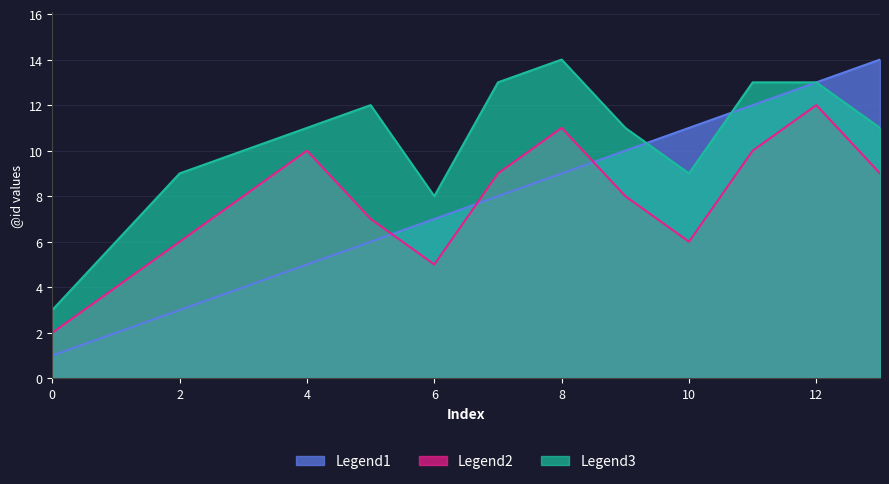

What is the highest value of the Legend3 series?

14